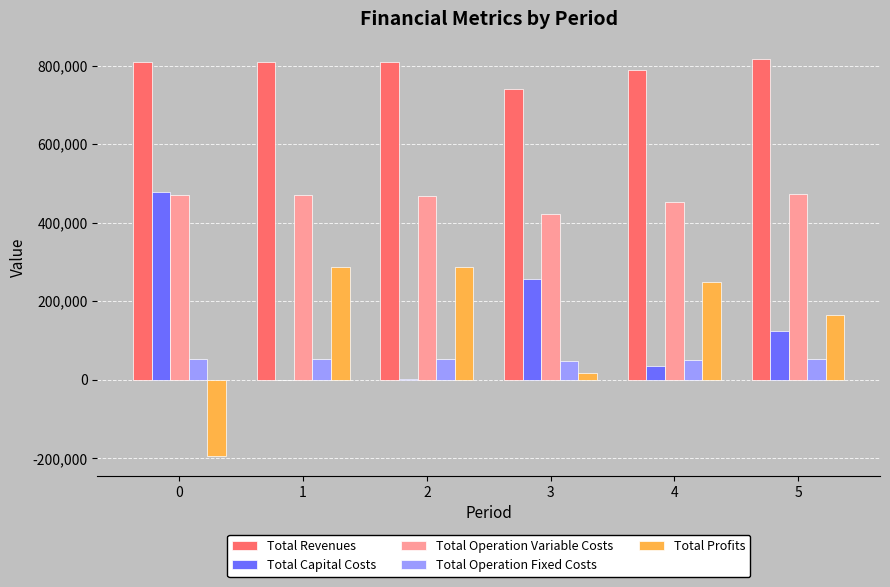

What is the sum of all Total Operation Fixed Costs values?

314307.2